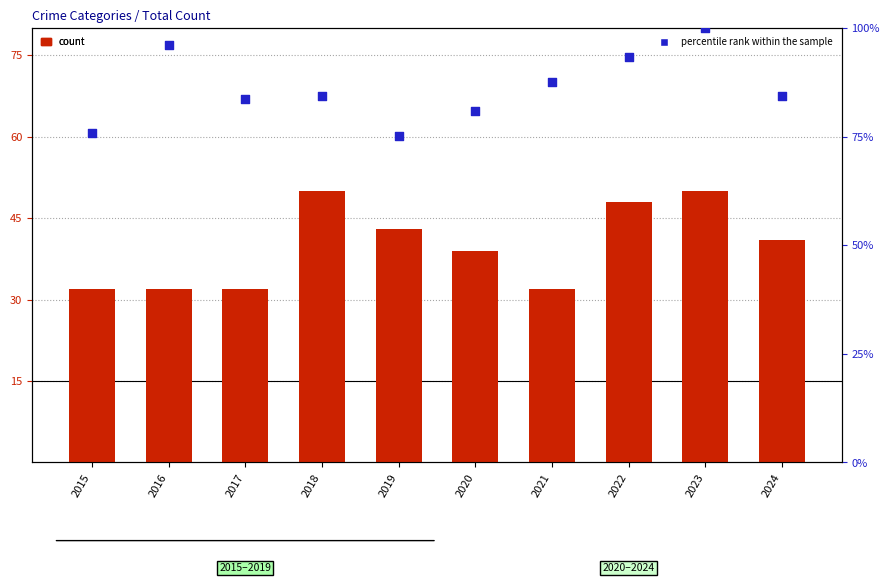

Is the value of percentile rank within the sample at 2021 greater than the value of Aggravated Assault at 2022?

Yes